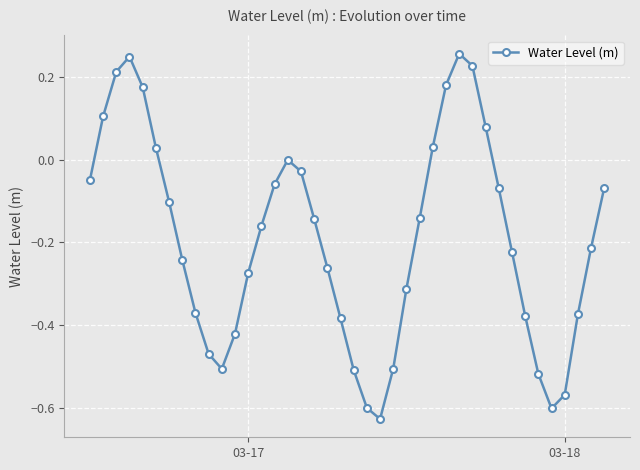

True or false: there are more than 1 points higher than both neighbors.

True